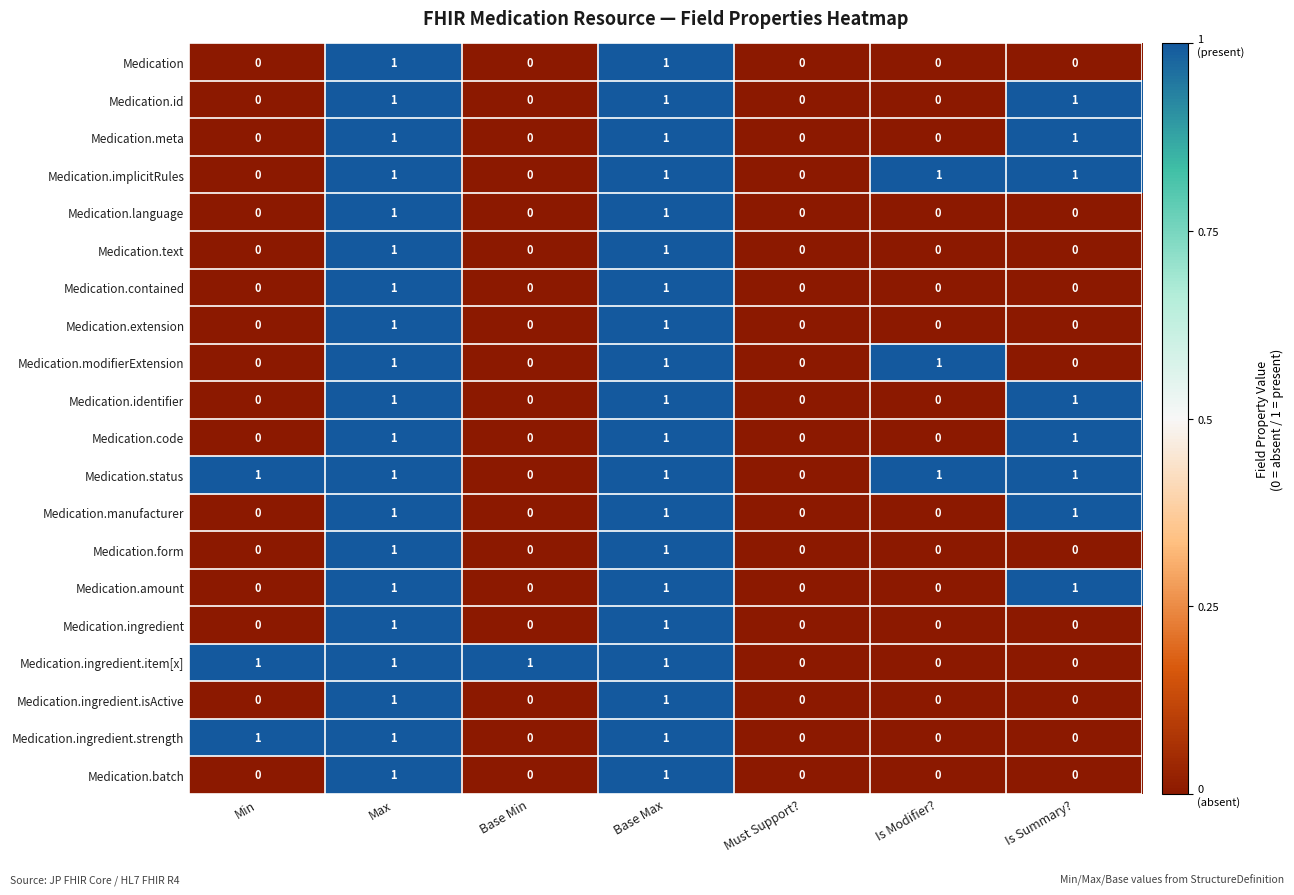

Which series has the largest total across all categories?

Medication.status